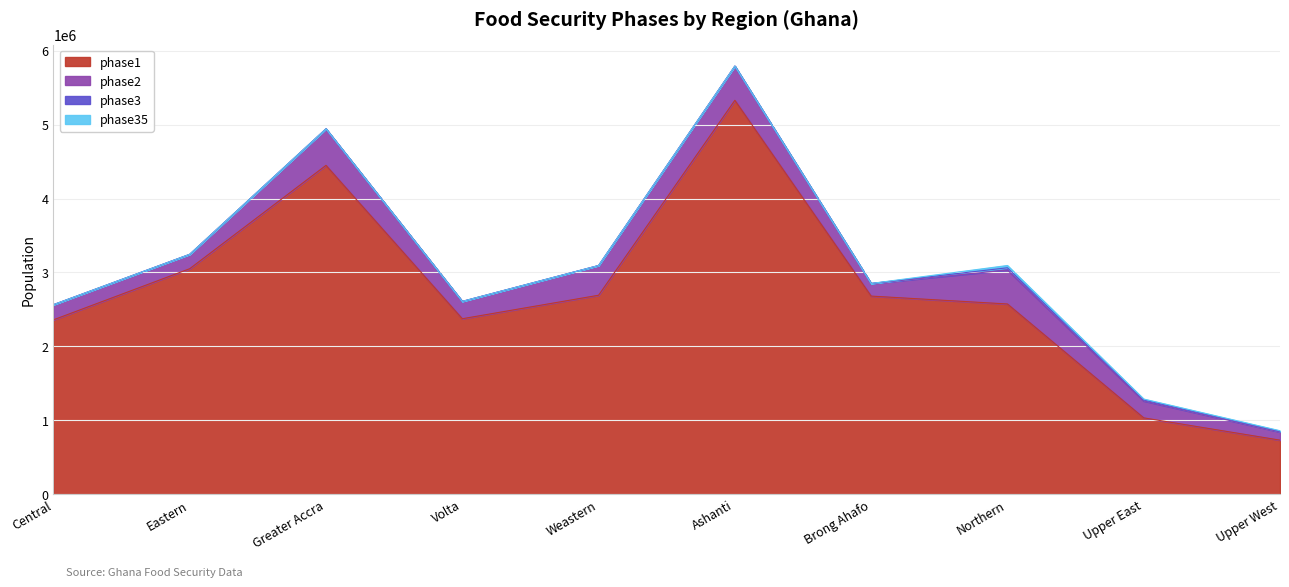

At how many categories does at least one series exceed 2348659?

8